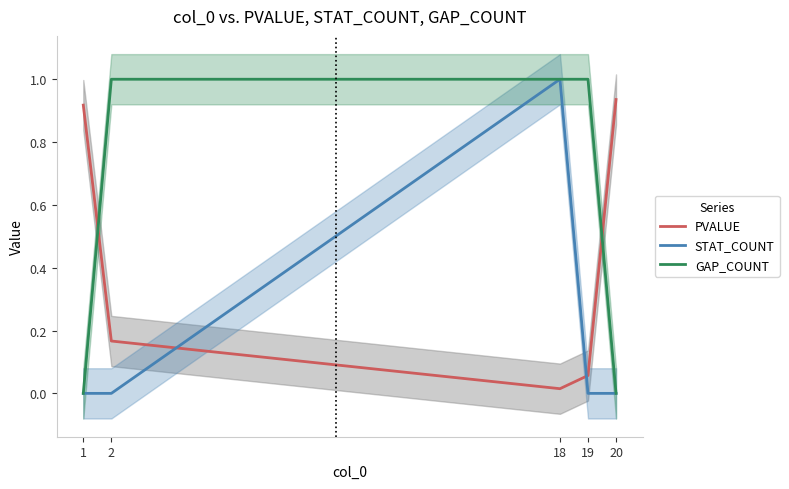

List the labels in order of STAT_COUNT value, largest first.

18, 1, 2, 19, 20